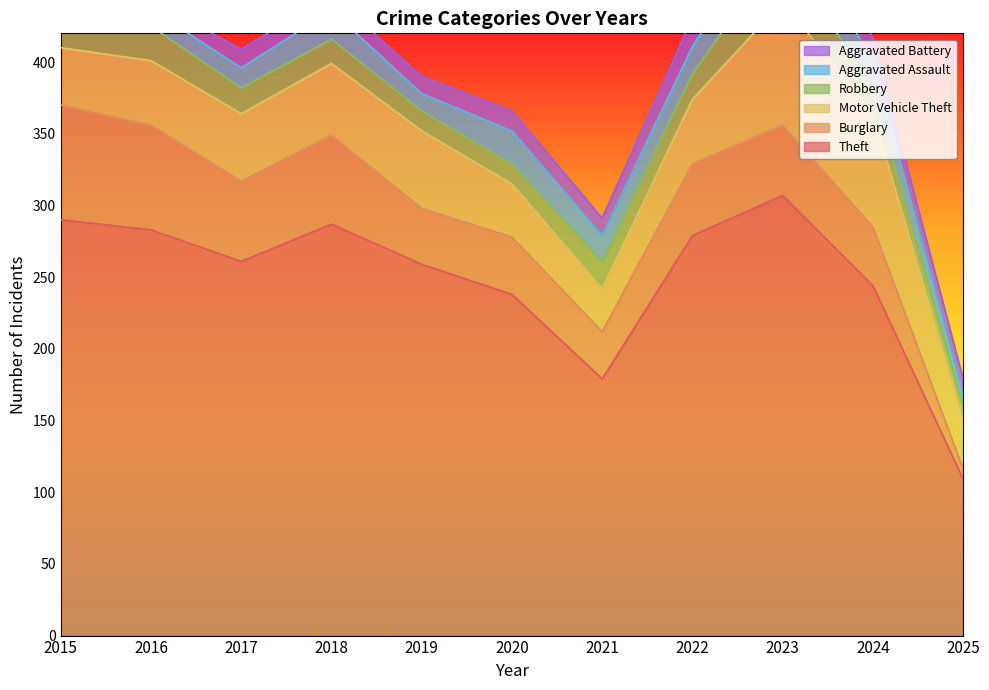

Which series changed the most between 2016 and 2024?

Theft